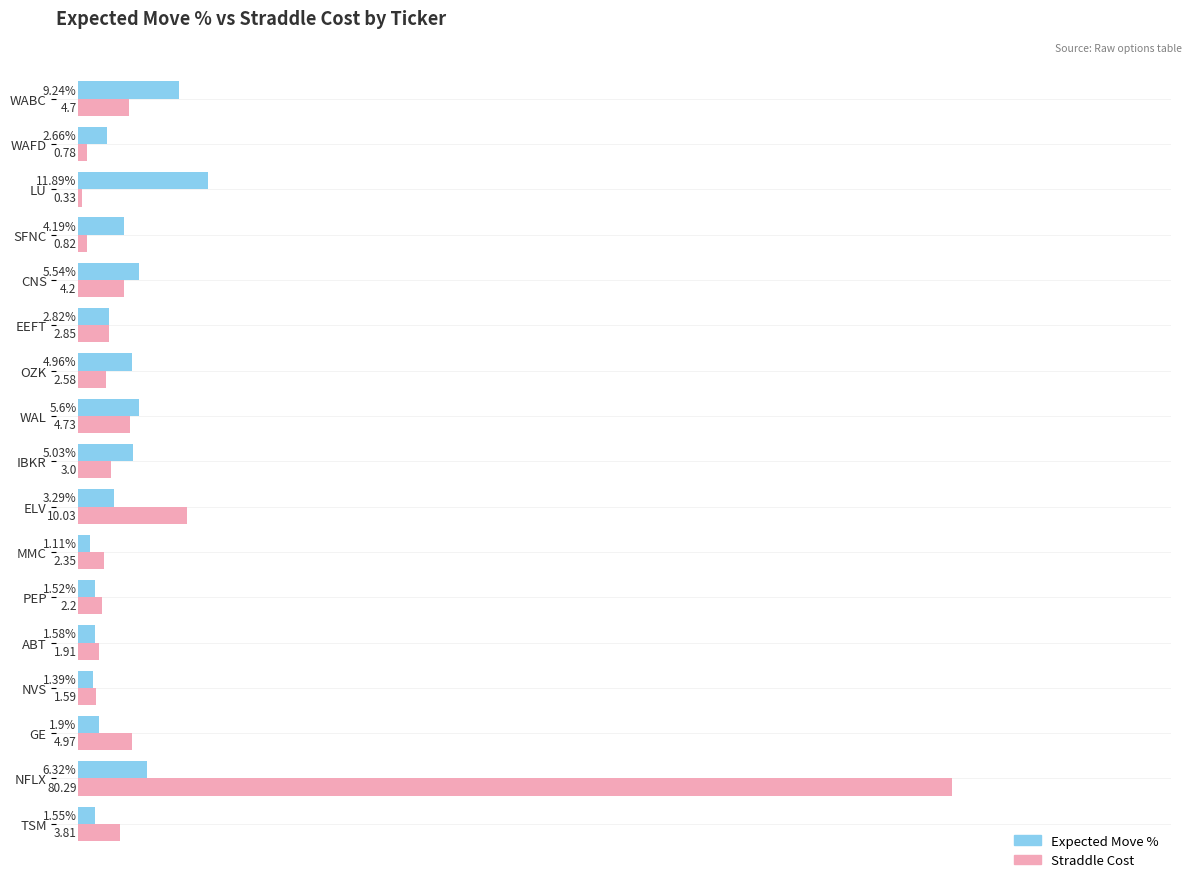

At which label does Straddle Cost reach its peak?

NFLX